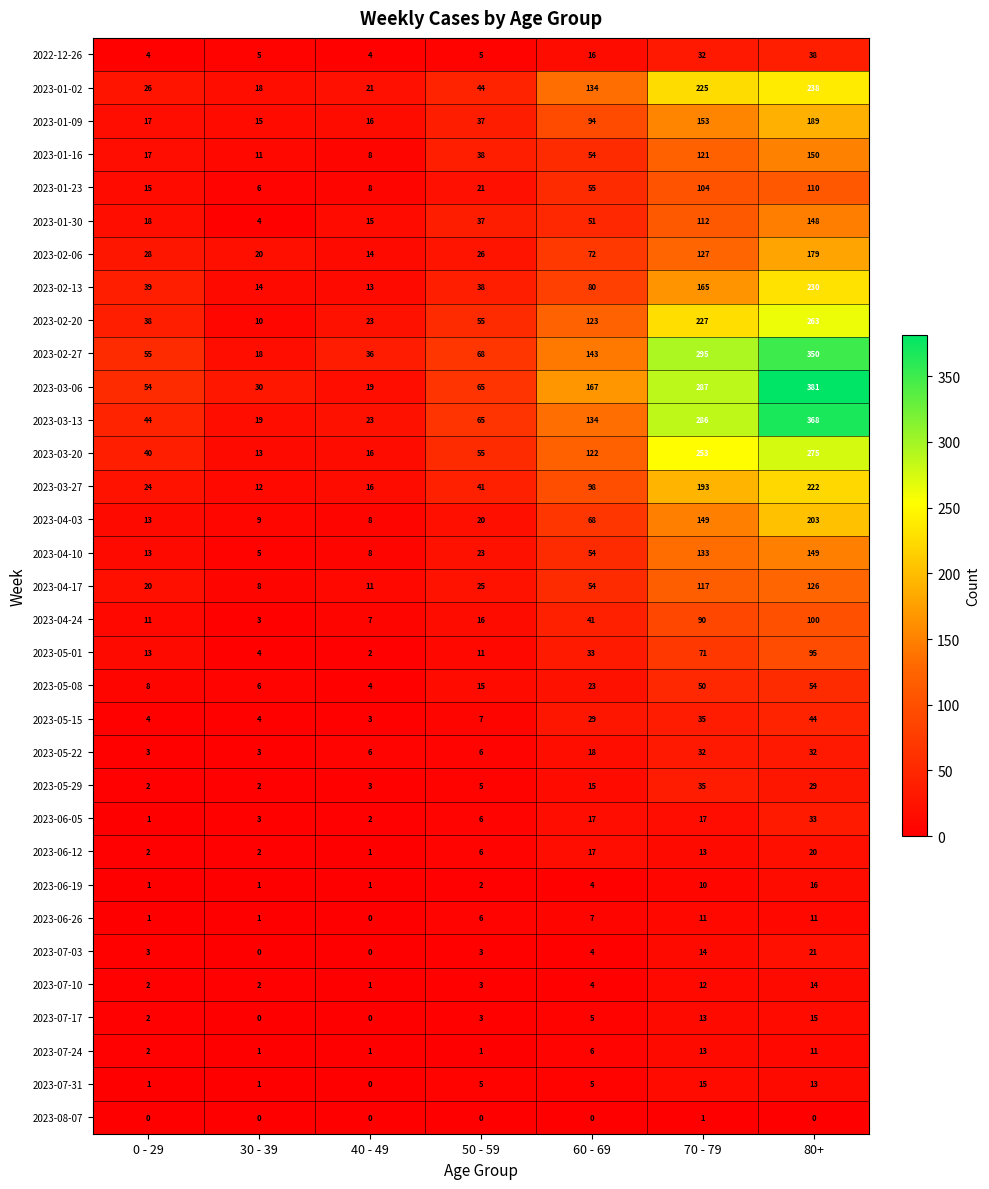

What is the maximum value shown in the chart?

381